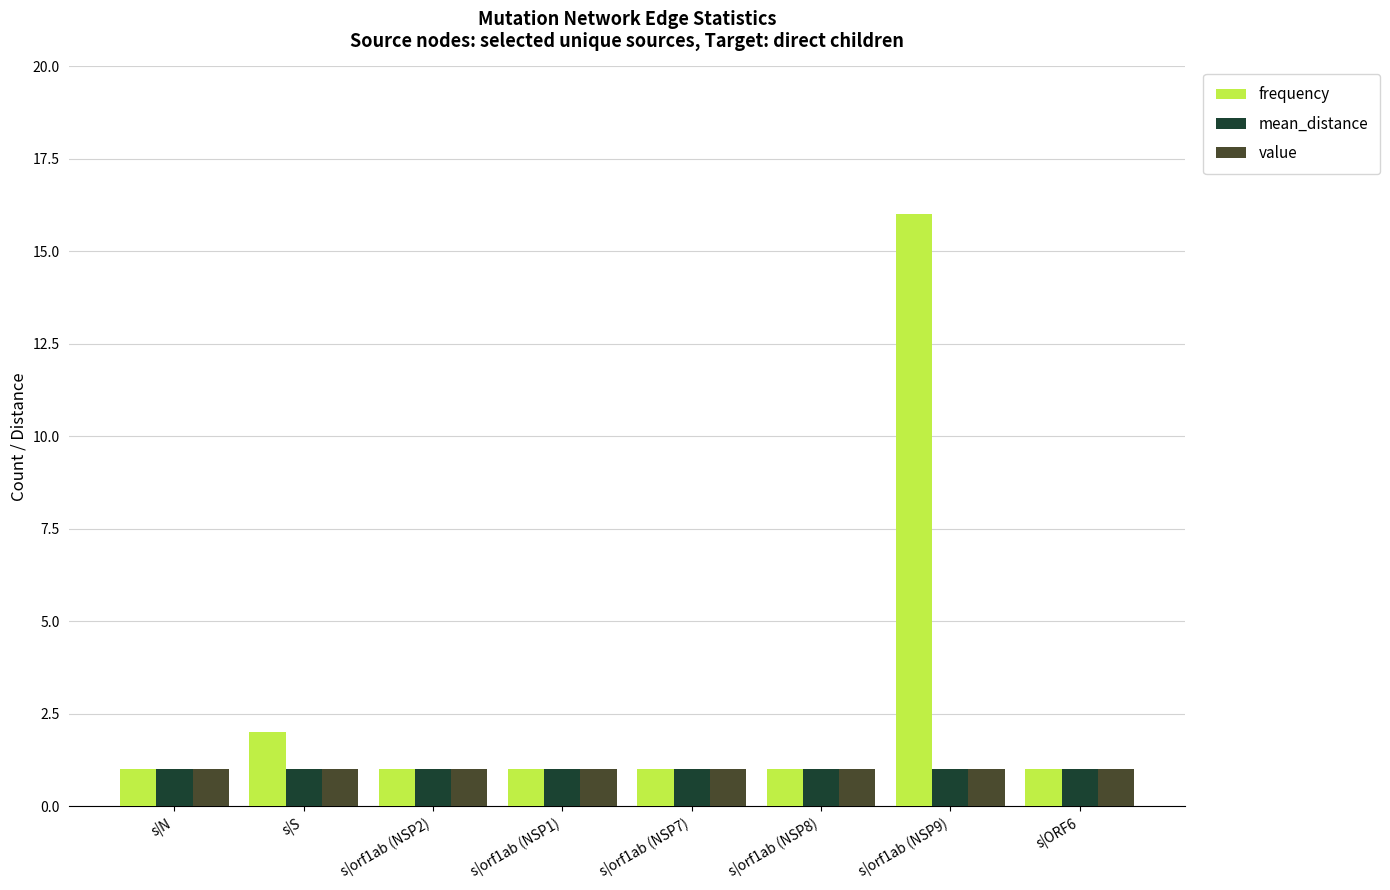

What is the label of the 3rd bar from the right?

s|orf1ab (NSP8)